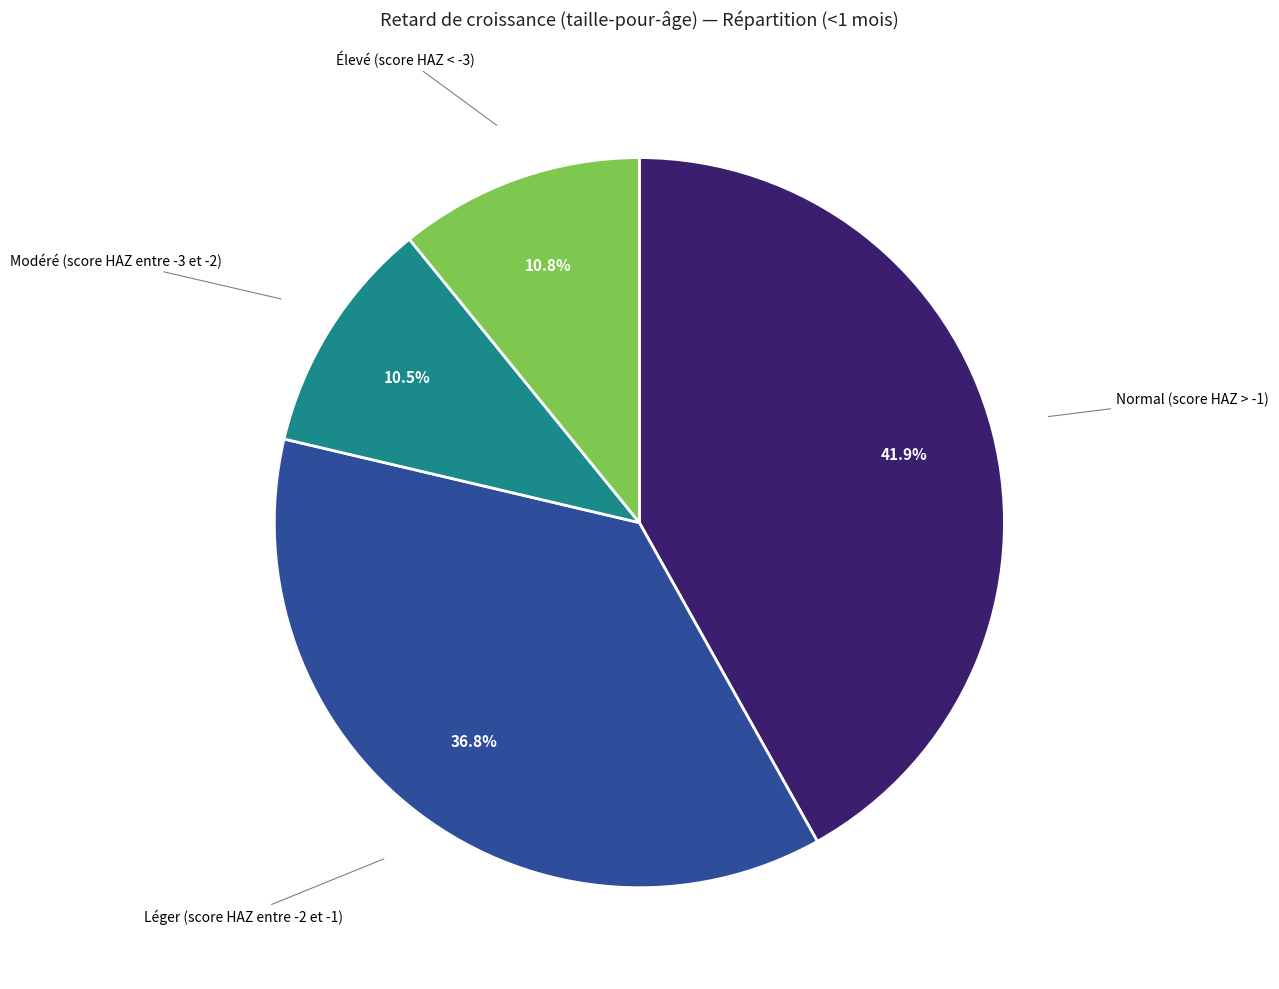

Is there any slice that represents more than half of the pie?

No